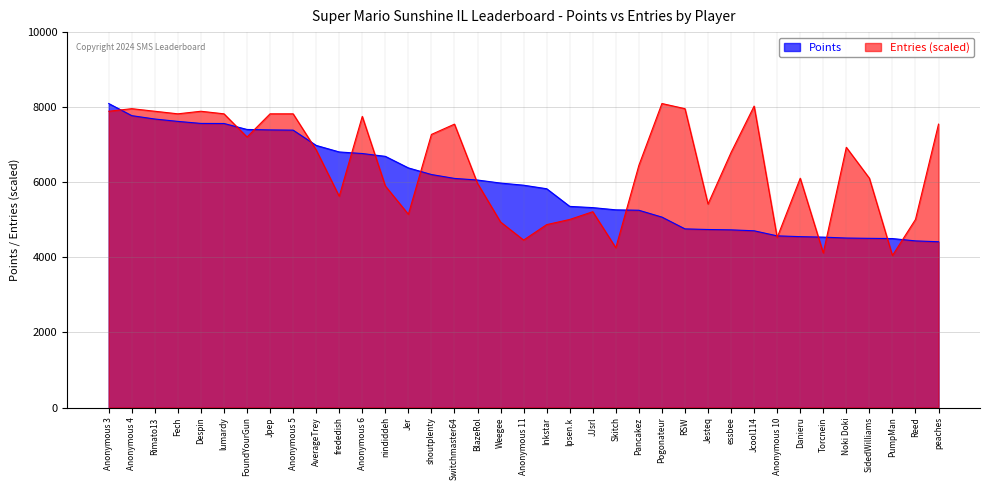

At which category is the sum across all series the highest?

Anonymous 3